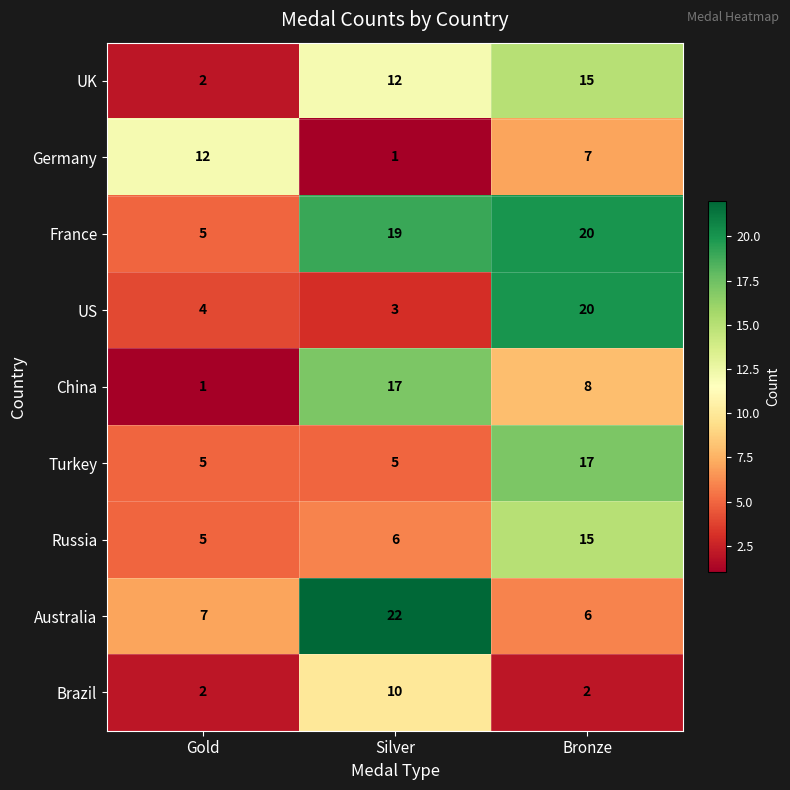

The UK series shows 15 at Bronze. True or false?

True